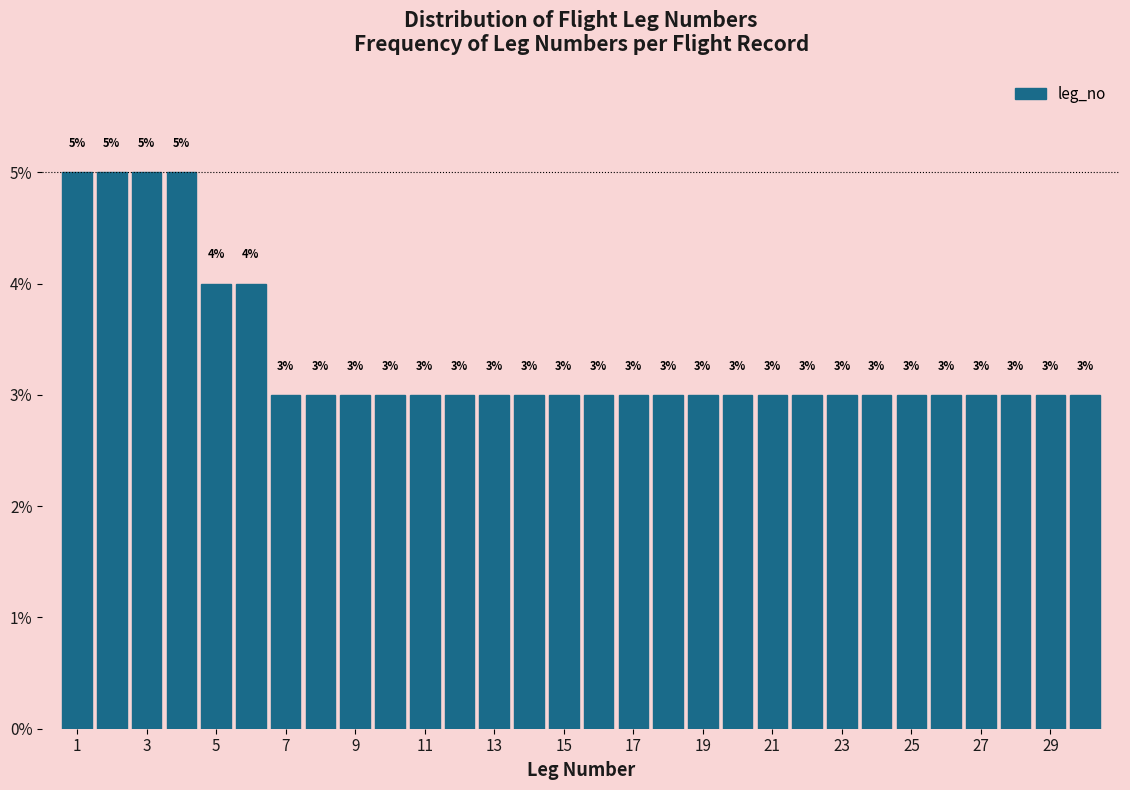

What is the height of the bar covering 7.5 to 8.5 on the x-axis? The bar edges are not printed on the chart, so give them approximately, as read against the axis.

3